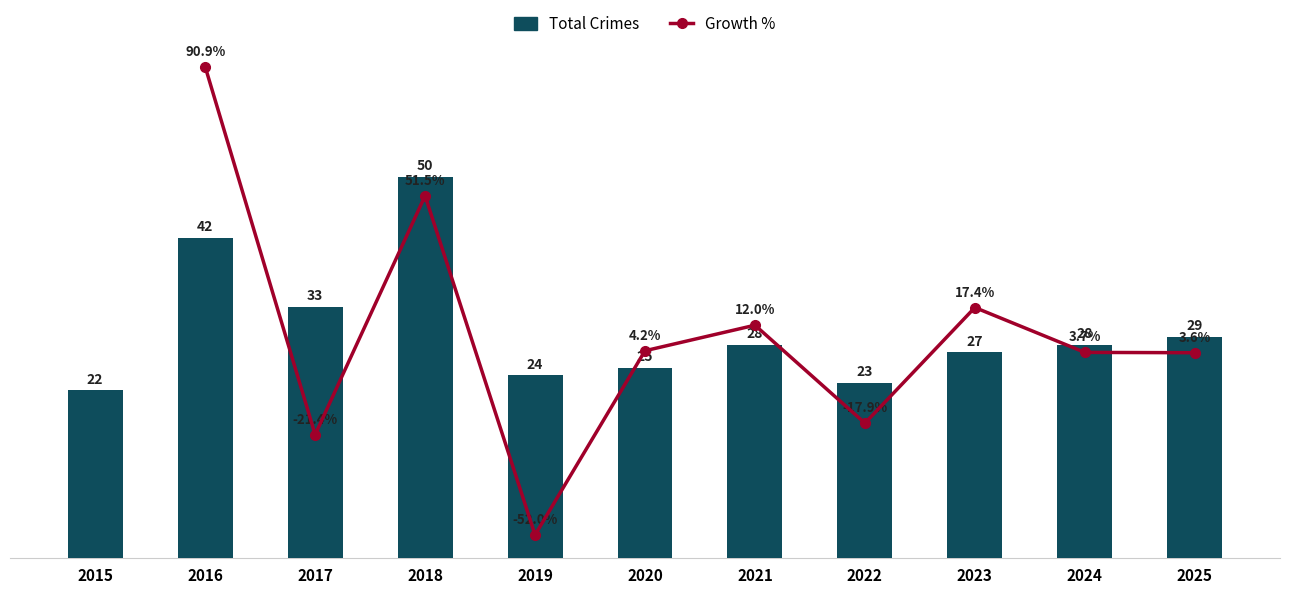

Rank the categories by value from lowest to highest.

2015, 2022, 2019, 2020, 2023, 2021, 2024, 2025, 2017, 2016, 2018